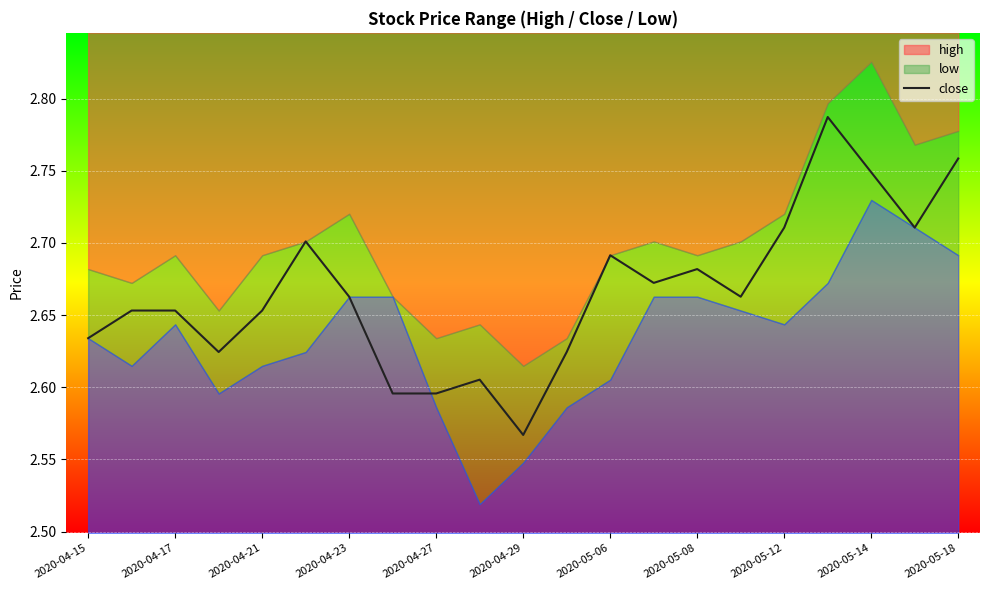

How many values are between 2 and 3?

21